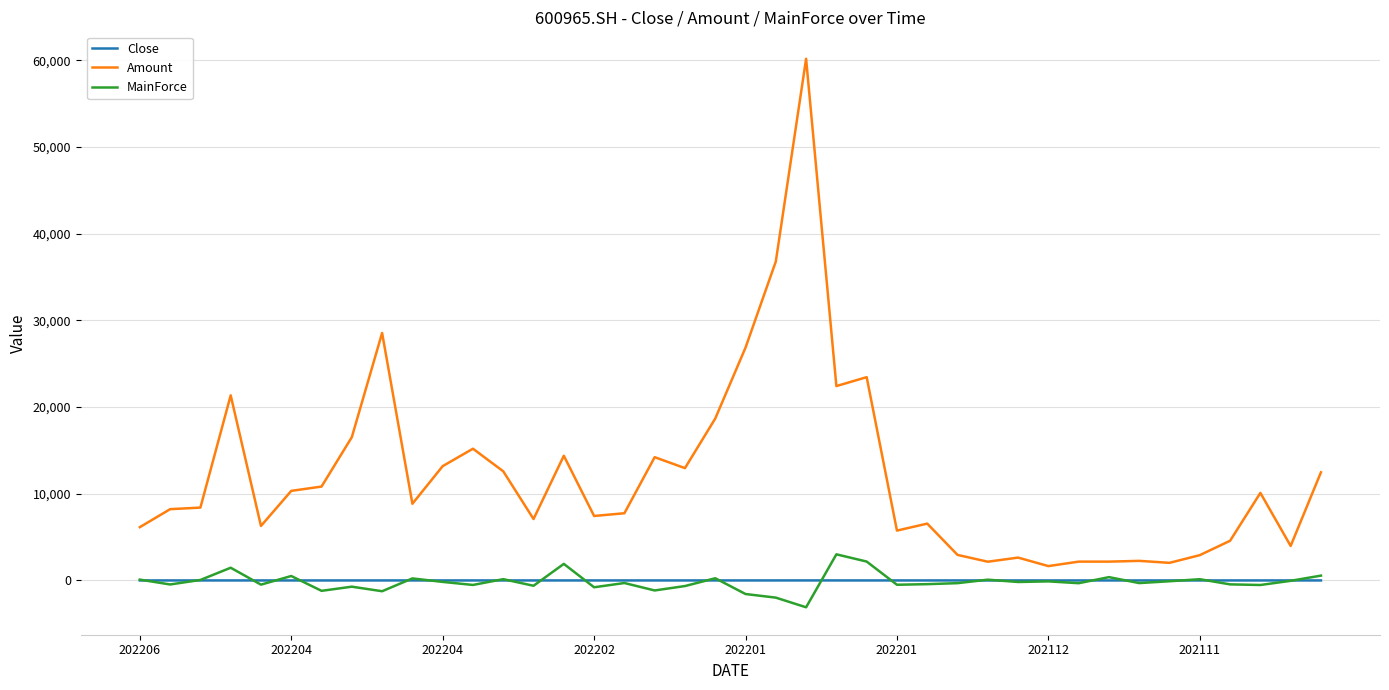

What is the average value of the Close series?

6.8